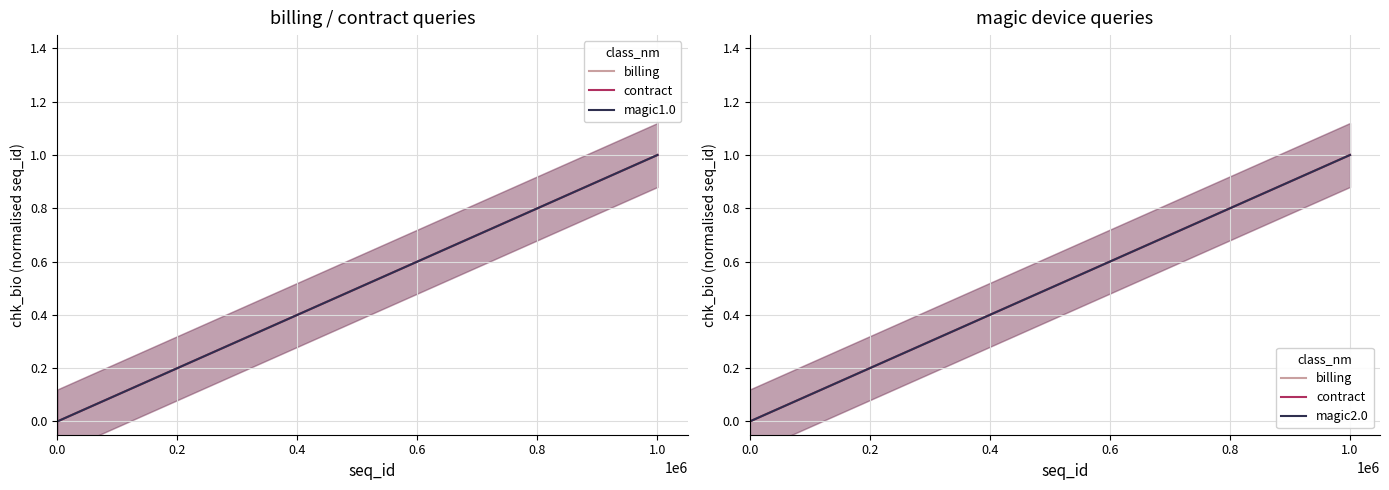

Which series has the largest total across all categories?

billing